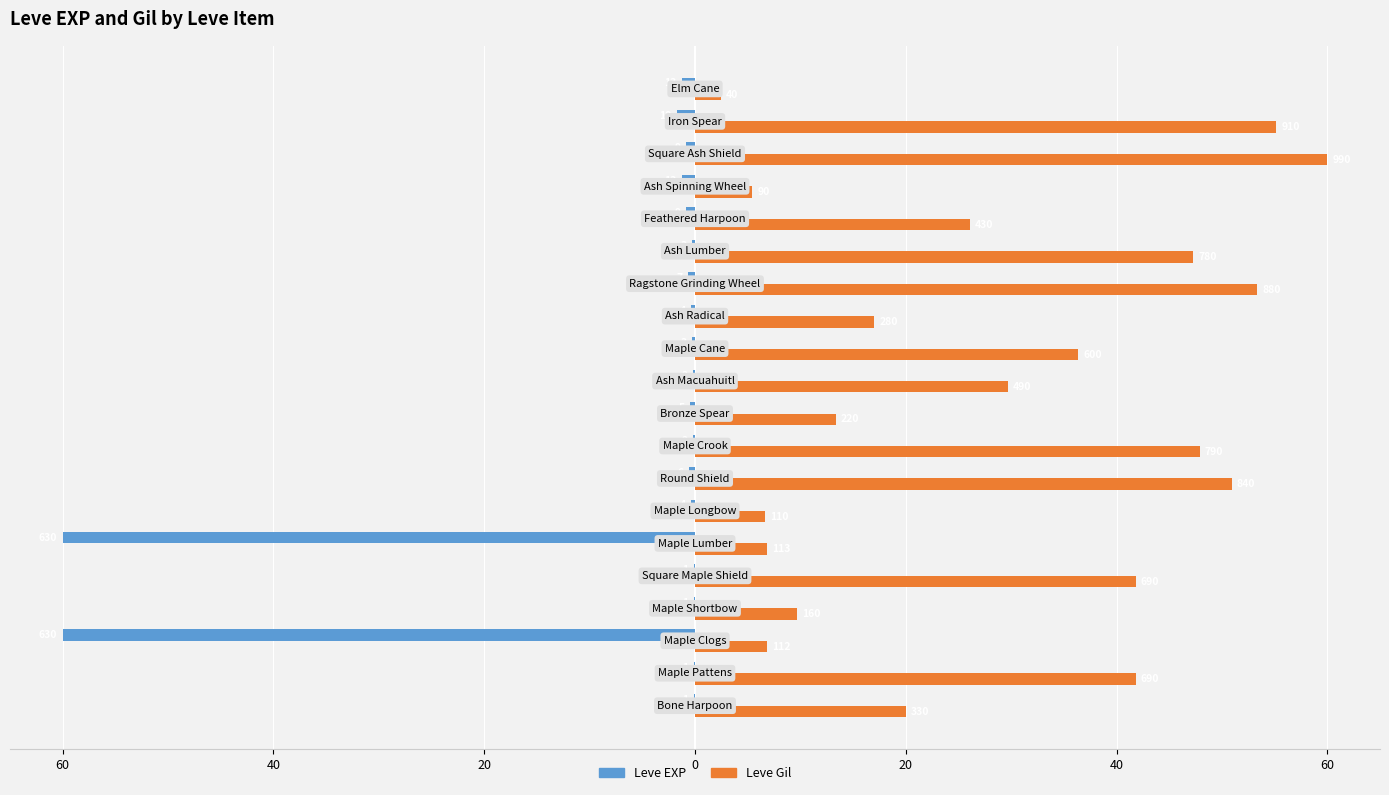

What are all the series names shown in the legend?

Leve EXP, Leve Gil